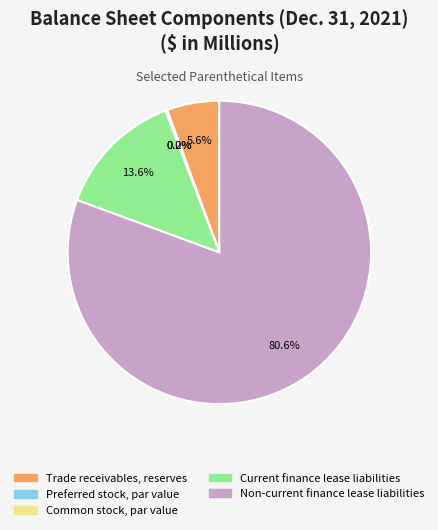

What percentage is NOT represented by Trade receivables, reserves?

94.4%